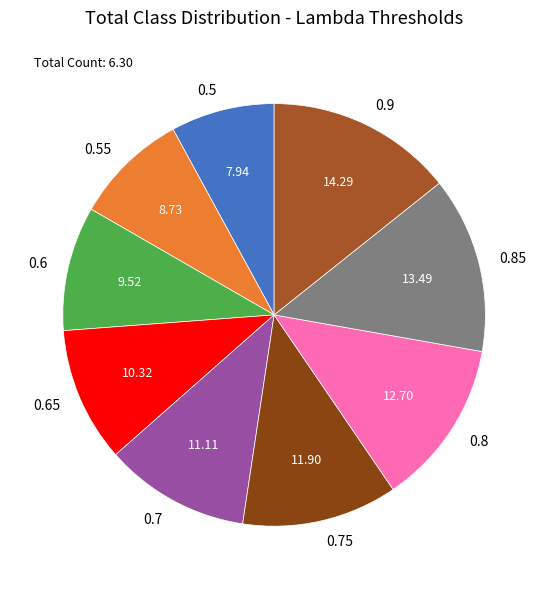

Rank the categories by value from lowest to highest.

0.5, 0.55, 0.6, 0.65, 0.7, 0.75, 0.8, 0.85, 0.9